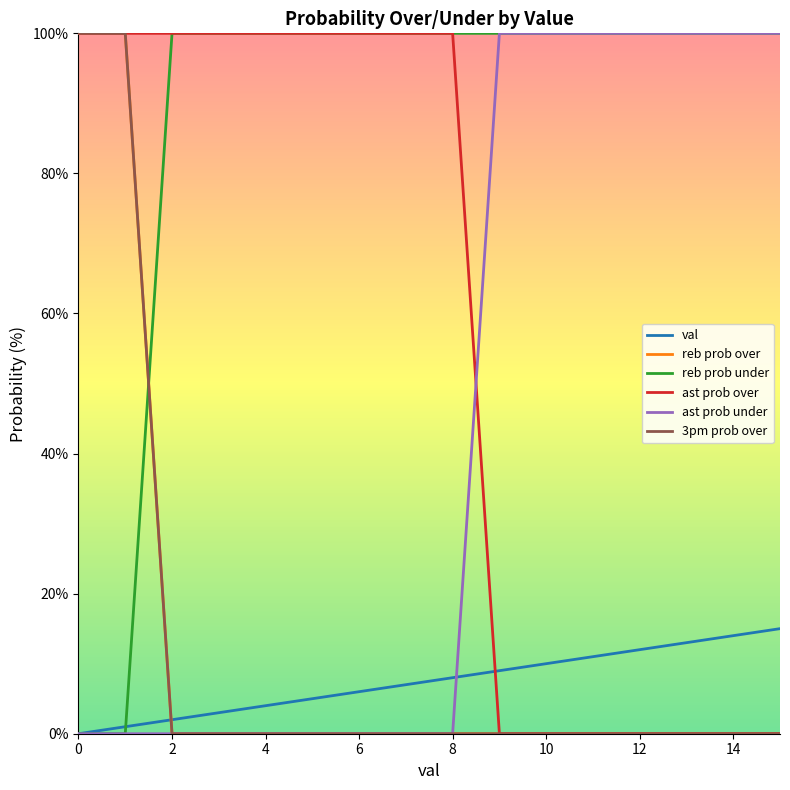

Is this an area chart (filled region under the line)?

No